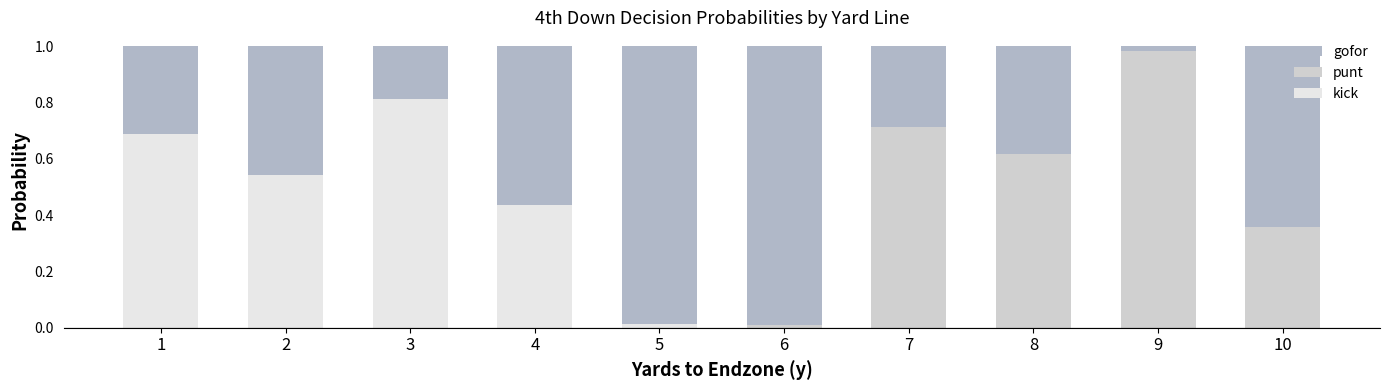

Which category has the highest value in the kick series?

3